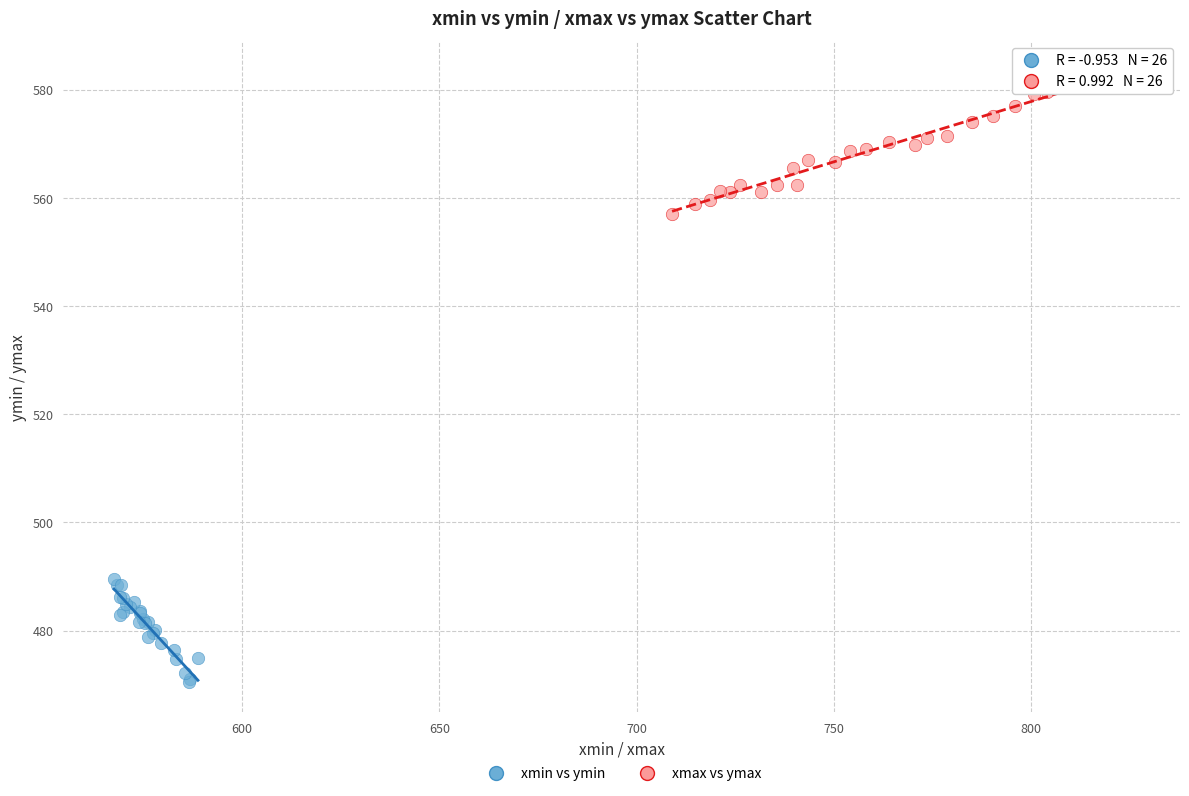

Which series reaches the maximum Y coordinate?

xmax vs ymax